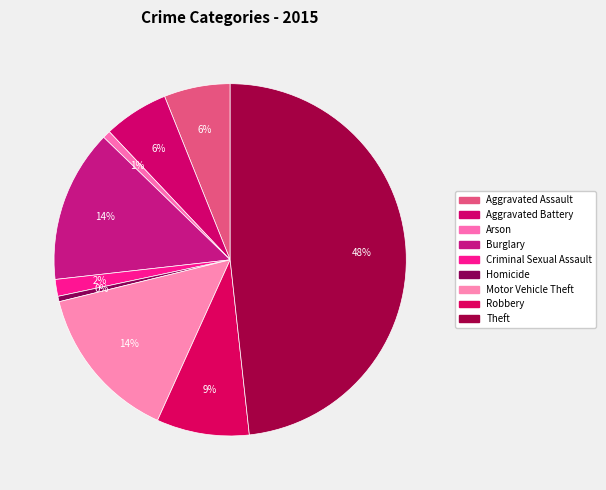

To the nearest percent, what is the average slice percentage?

11%